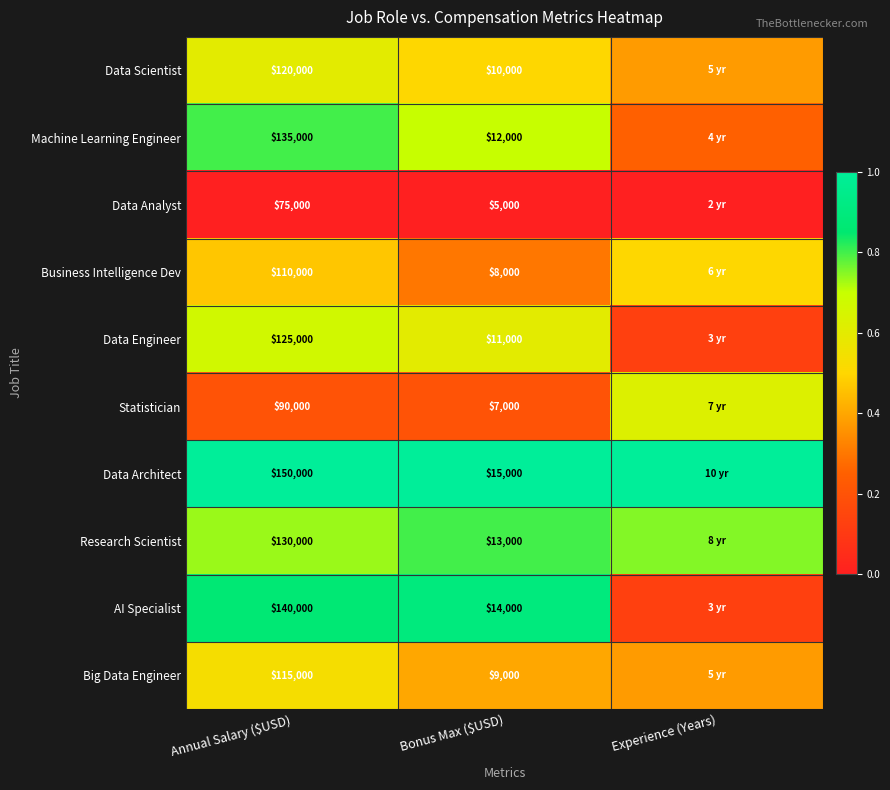

Rank the series at Annual Salary ($USD) from lowest to highest value.

Data Analyst, Statistician, Business Intelligence Dev, Big Data Engineer, Data Scientist, Data Engineer, Research Scientist, Machine Learning Engineer, AI Specialist, Data Architect